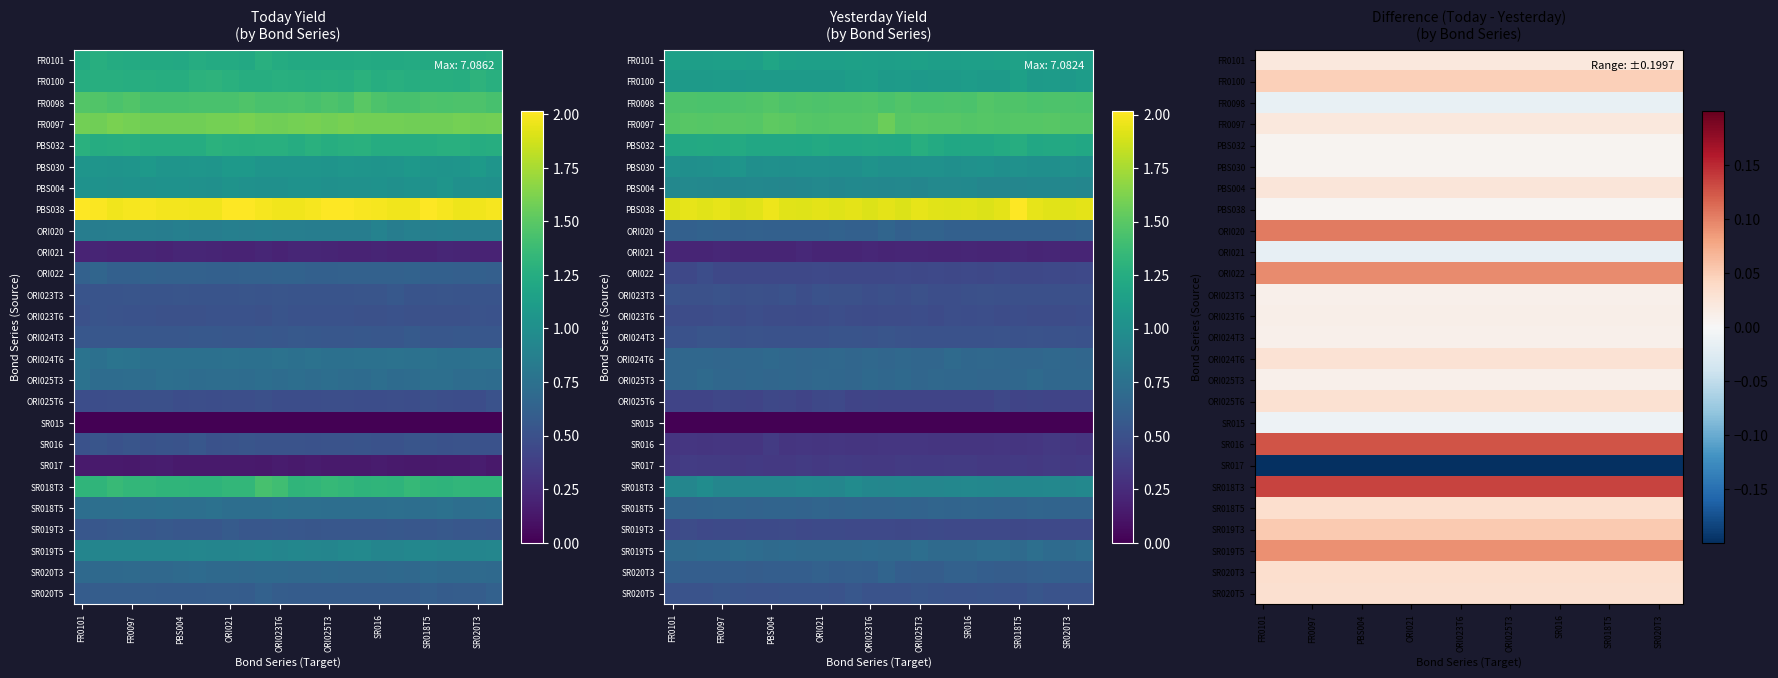

How many distinct data groups are displayed?

26